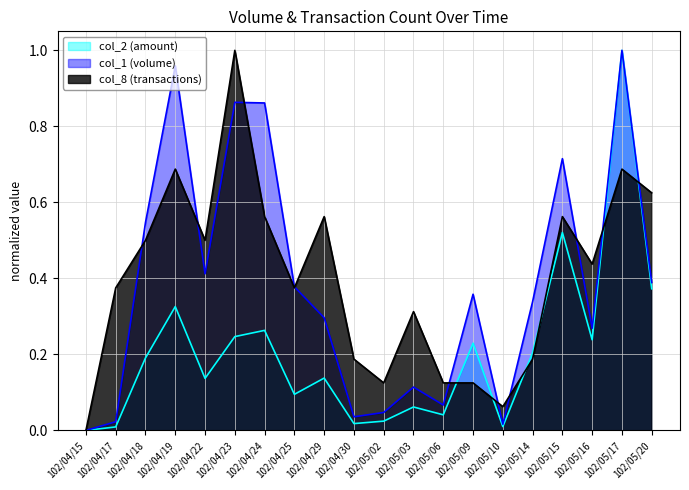

What is the highest value of the col_8 series?

1.0